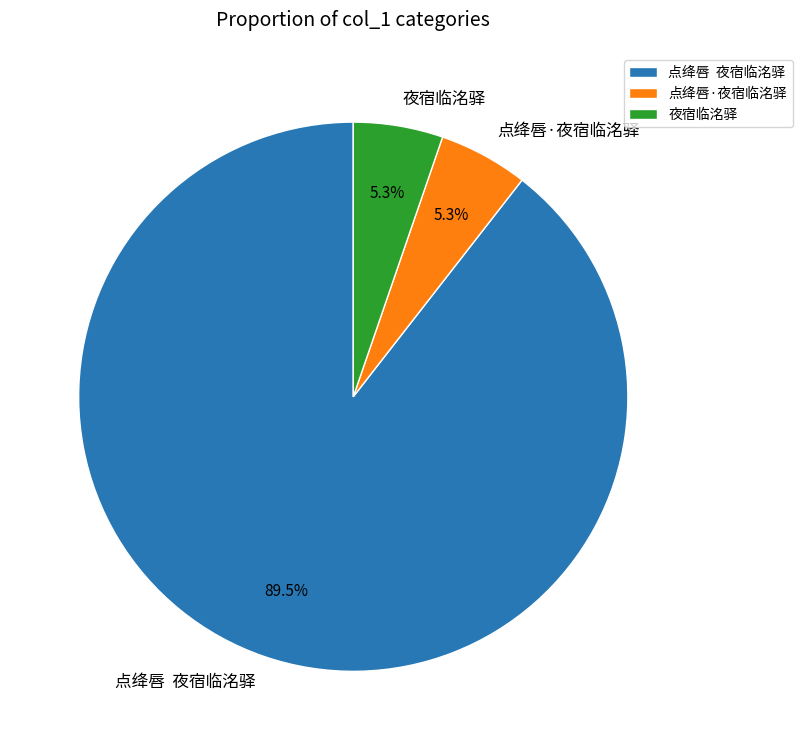

Combined, what portion of the pie is 点绛唇·夜宿临洺驿 and 点绛唇 夜宿临洺驿?

94.7%